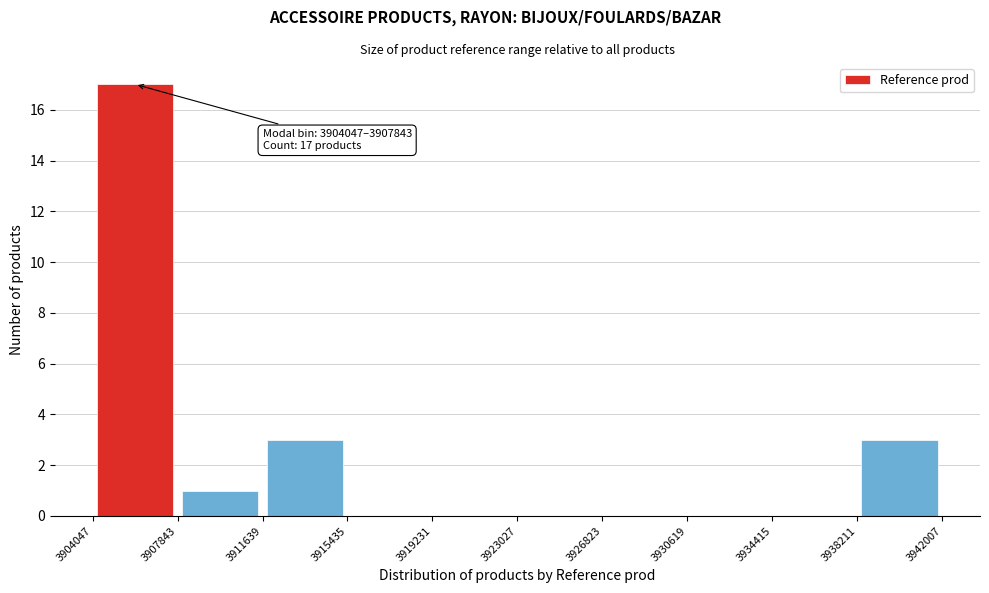

Over which range of the x-axis is the bar tallest?

3904047 to 3907843